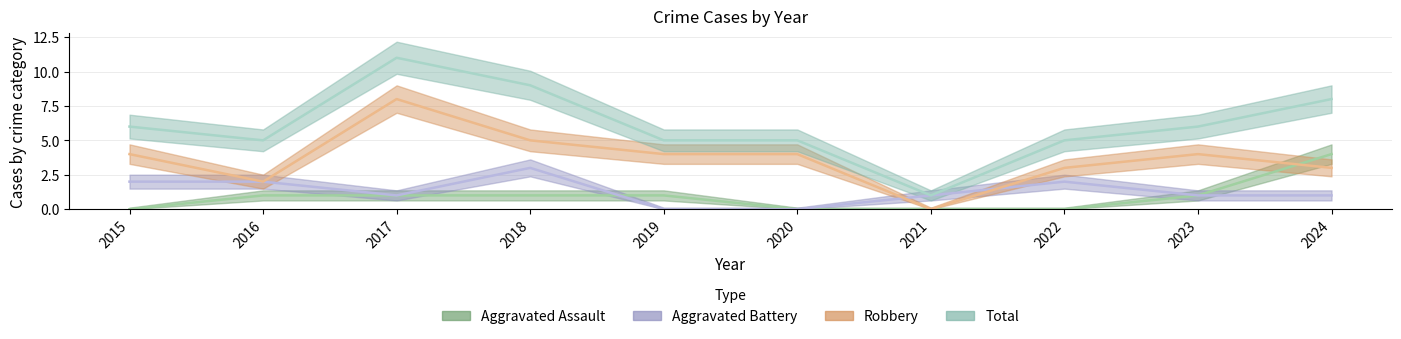

What is the sum of all Total values?

61